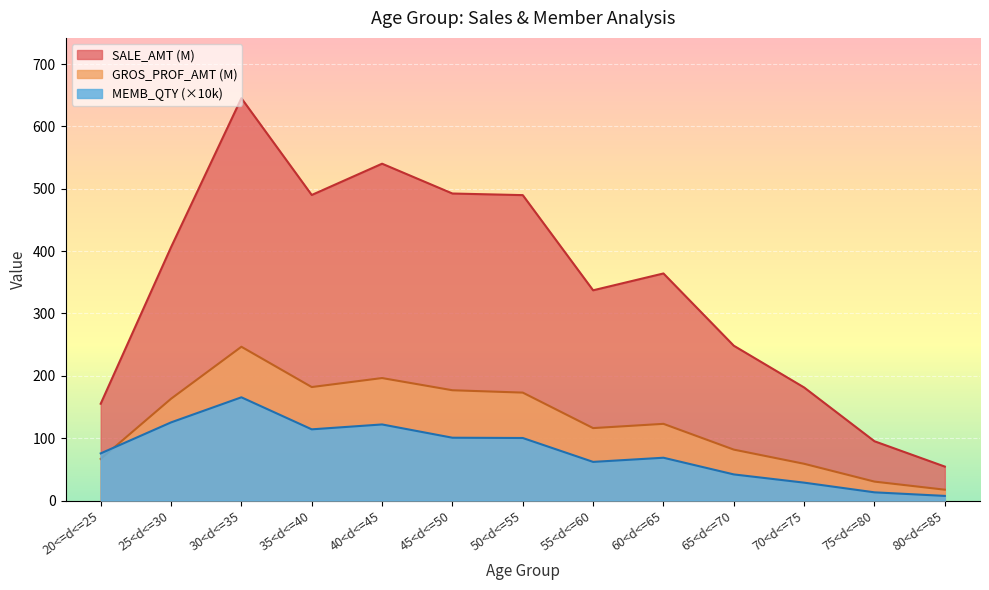

Count the number of categories in the chart.

13